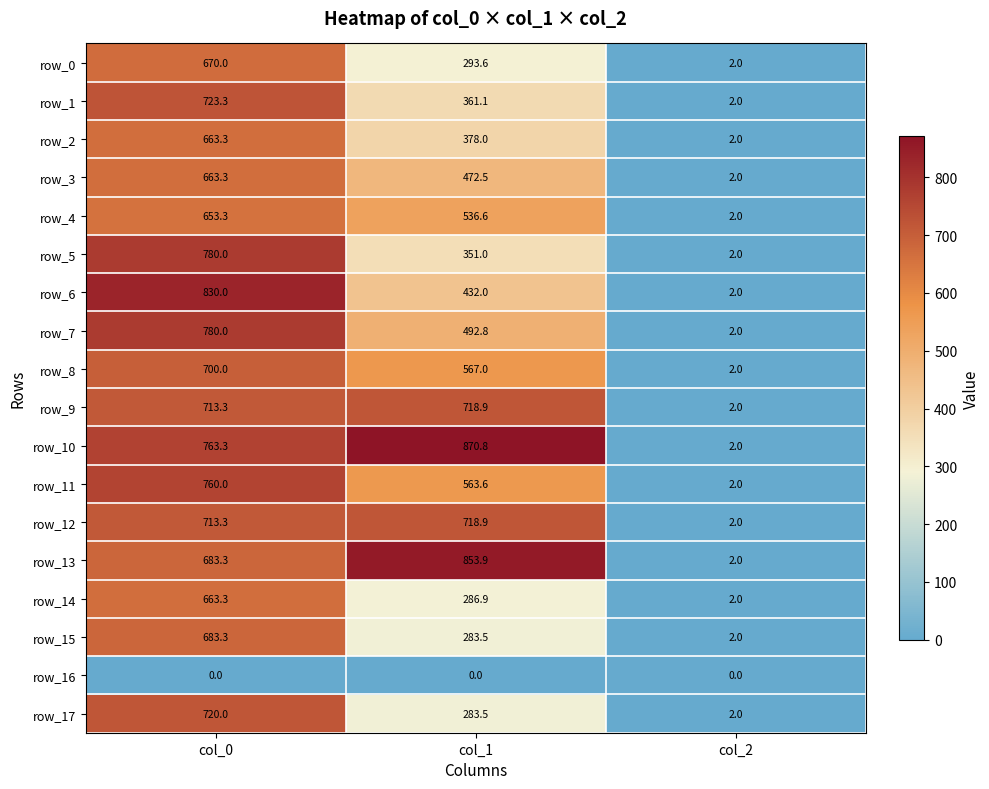

Reading right to left, extract all data points from this chart.

row_0: 2.0	293.6	670.0
row_1: 2.0	361.1	723.3
row_2: 2.0	378.0	663.3
row_3: 2.0	472.5	663.3
row_4: 2.0	536.6	653.3
row_5: 2.0	351.0	780.0
row_6: 2.0	432.0	830.0
row_7: 2.0	492.8	780.0
row_8: 2.0	567.0	700.0
row_9: 2.0	718.9	713.3
row_10: 2.0	870.8	763.3
row_11: 2.0	563.6	760.0
row_12: 2.0	718.9	713.3
row_13: 2.0	853.9	683.3
row_14: 2.0	286.9	663.3
row_15: 2.0	283.5	683.3
row_16: 0.0	0.0	0.0
row_17: 2.0	283.5	720.0